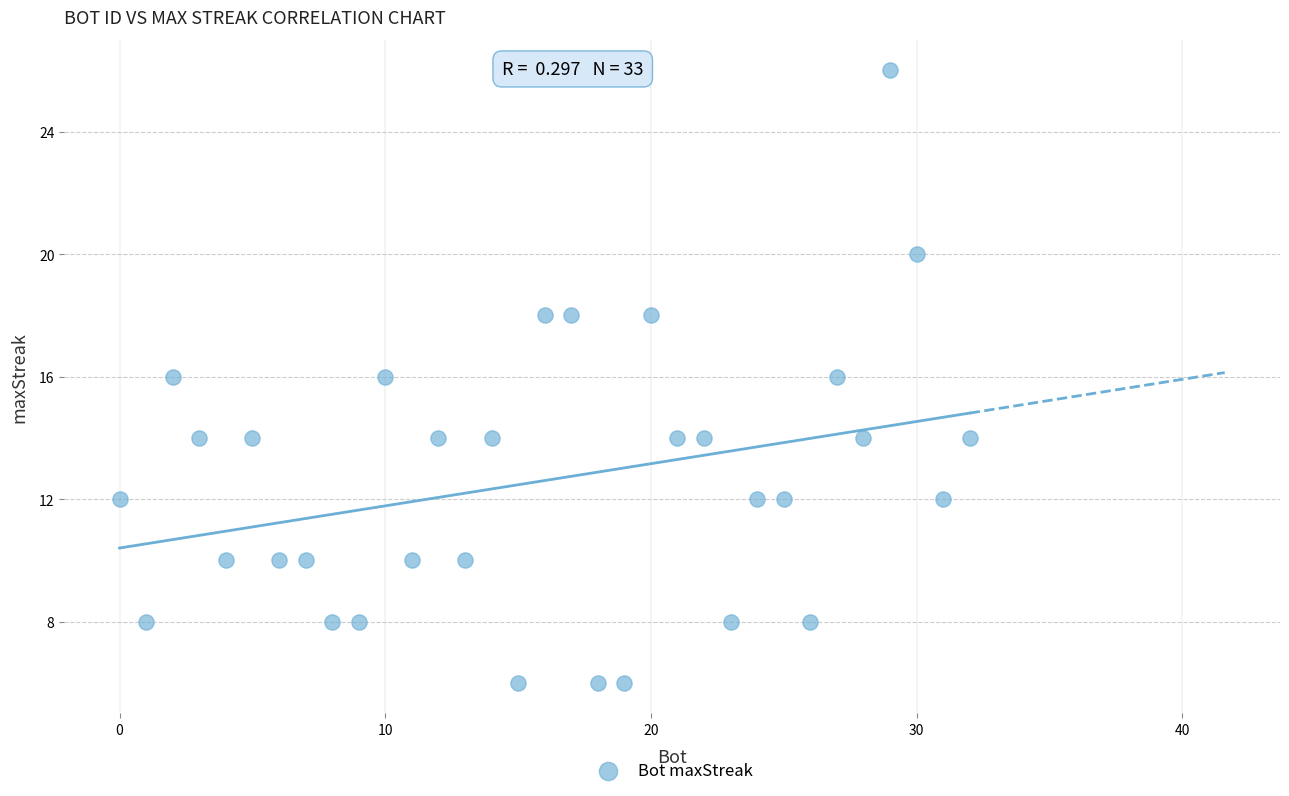

What is the range of Y values (max minus min)?

20